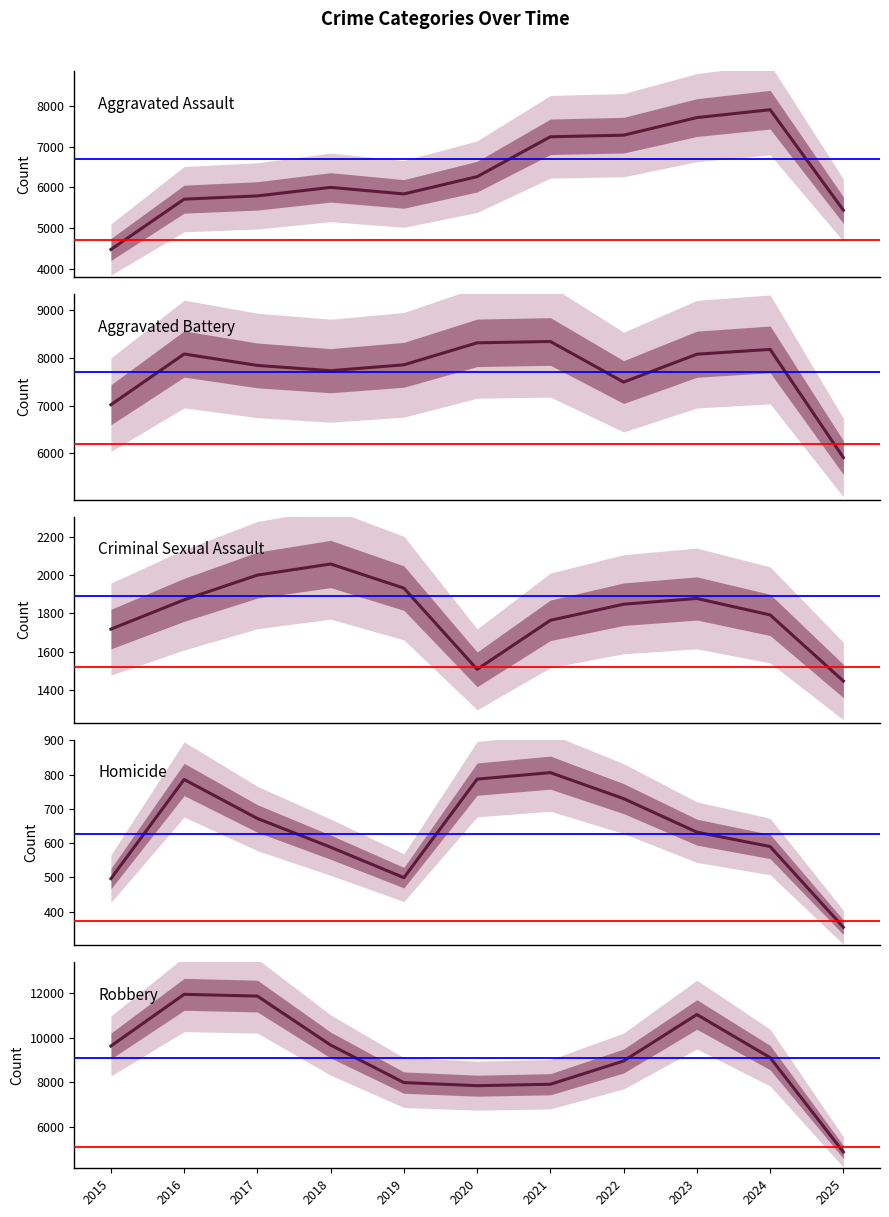

What is the average value of the Aggravated Battery series?

7716